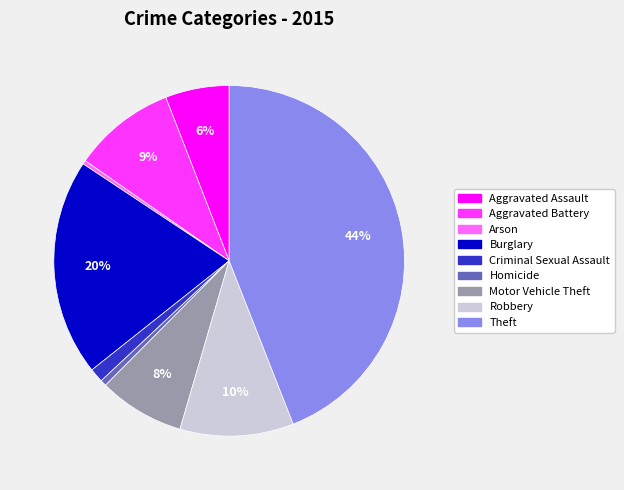

Between Homicide and Aggravated Battery, which is larger?

Aggravated Battery